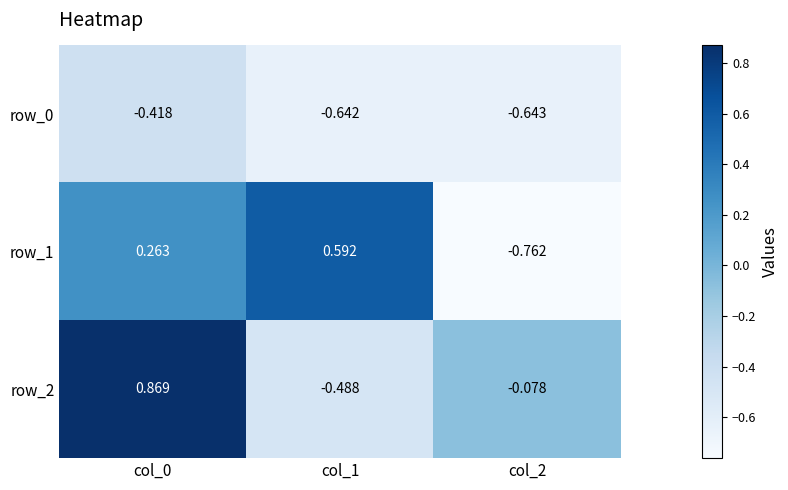

Where does the row_2 series first go above 0?

col_0